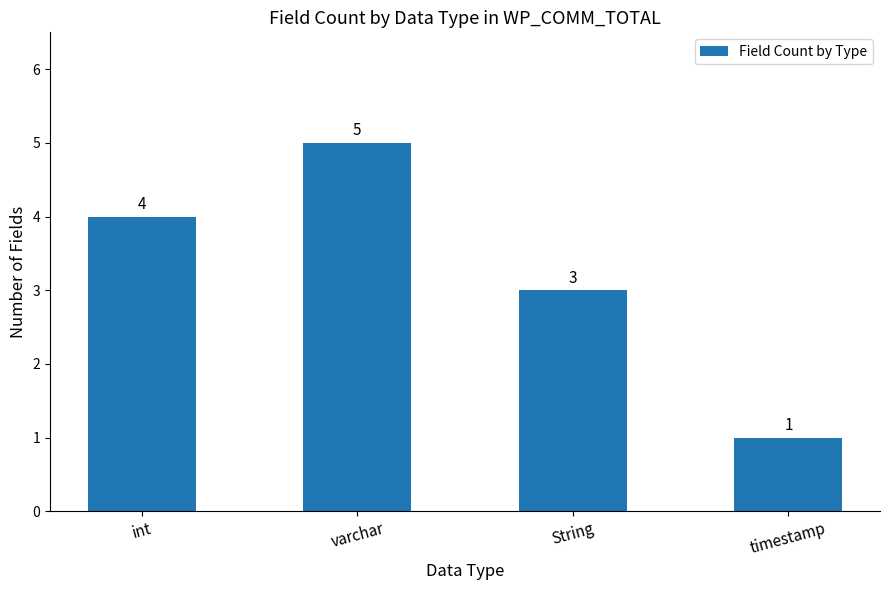

Rank the categories by value from highest to lowest.

varchar, int, String, timestamp